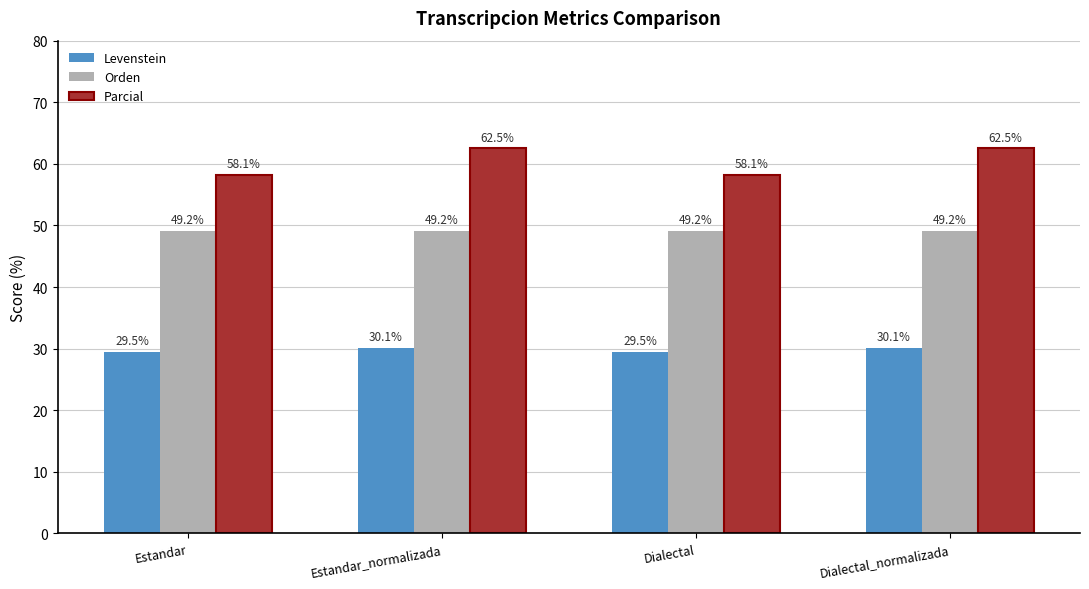

Which series has the largest range (max minus min)?

Parcial